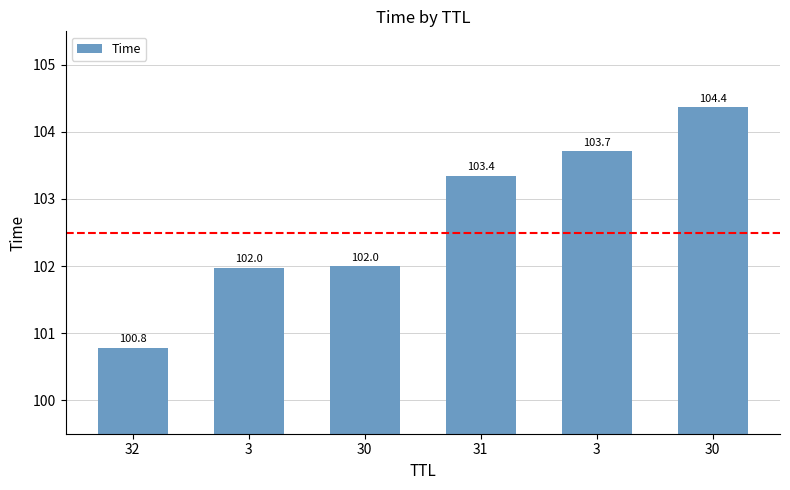

Reading left to right, list all the values displayed in this chart.

32=100.8	3=102.0	30=102.0	31=103.4	3=103.7	30=104.4